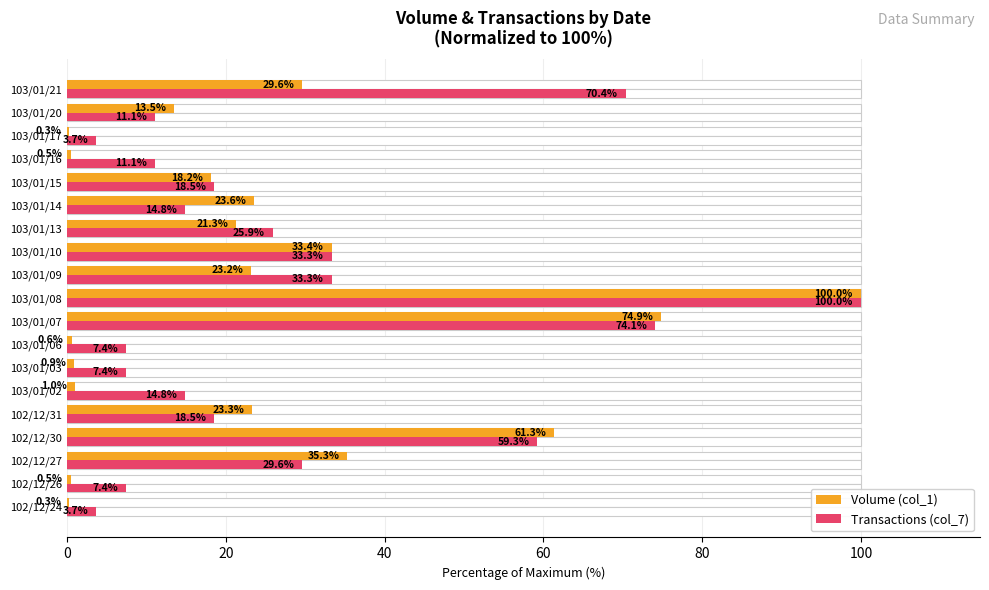

What position from the right is 103/01/08?

10